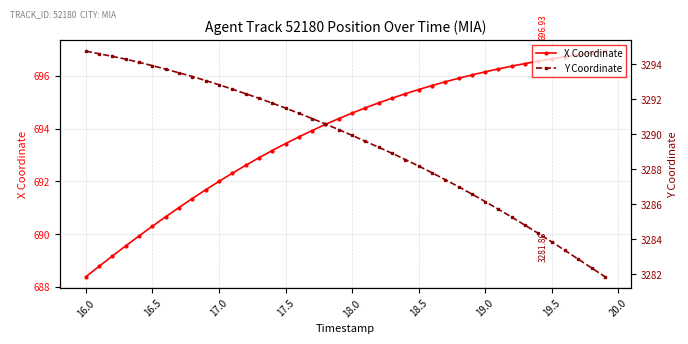

What is the difference between the highest and lowest values at 16.0?

2605.8